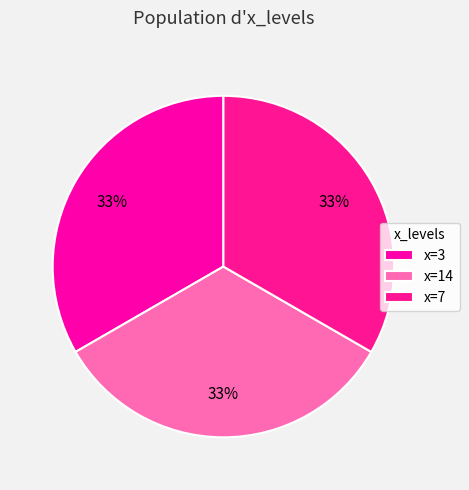

Count the number of slices in the pie.

3